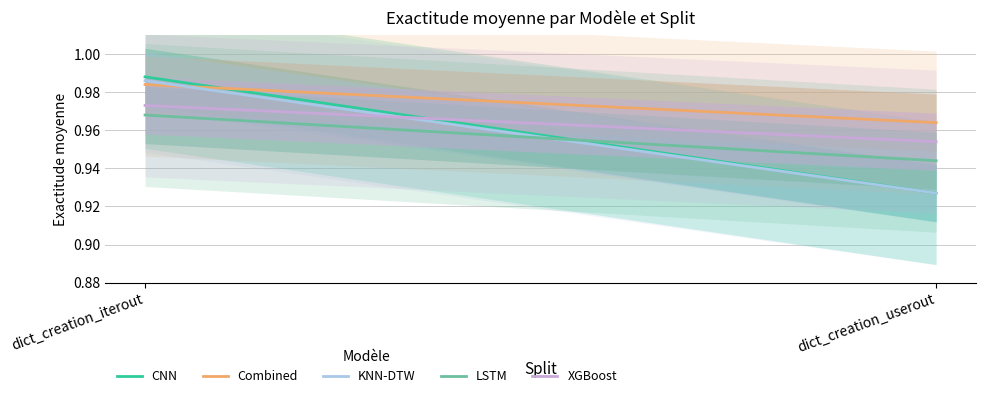

Which series has the largest total across all categories?

Combined